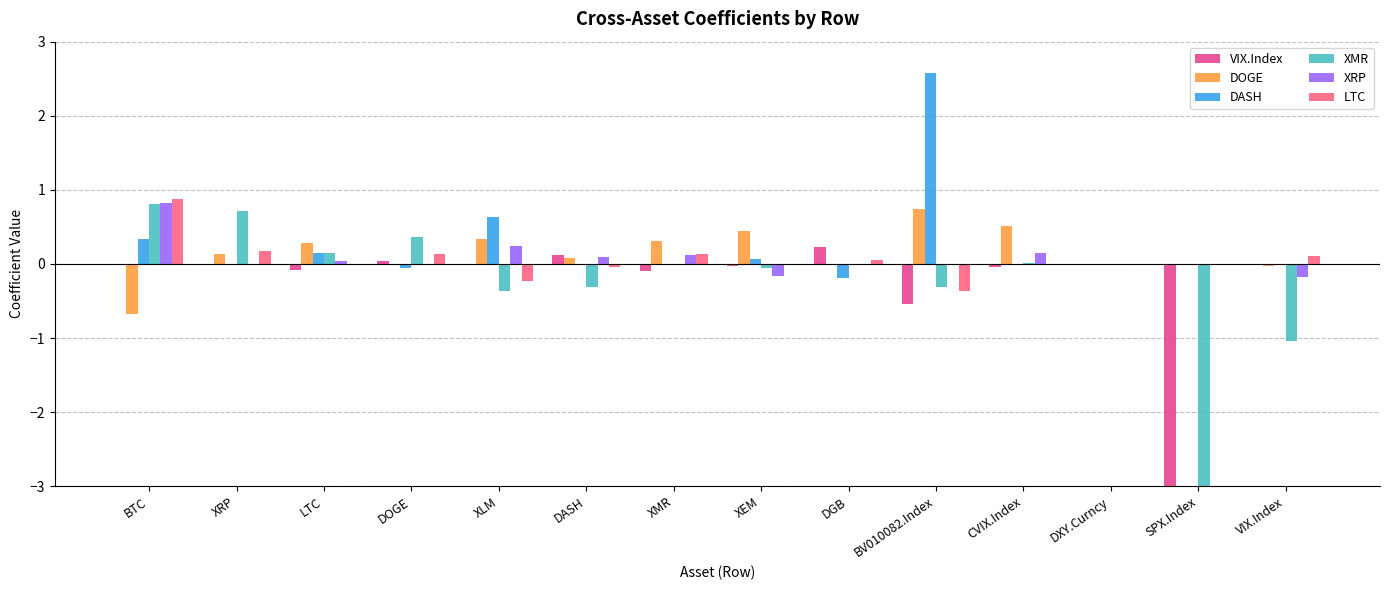

At which label does XMR first exceed 0?

BTC